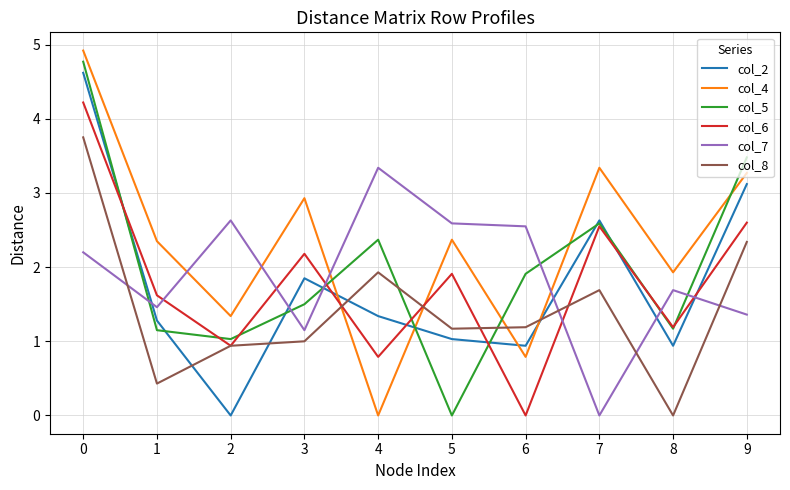

Rank the series at 4 from lowest to highest value.

col_4, col_6, col_2, col_8, col_5, col_7